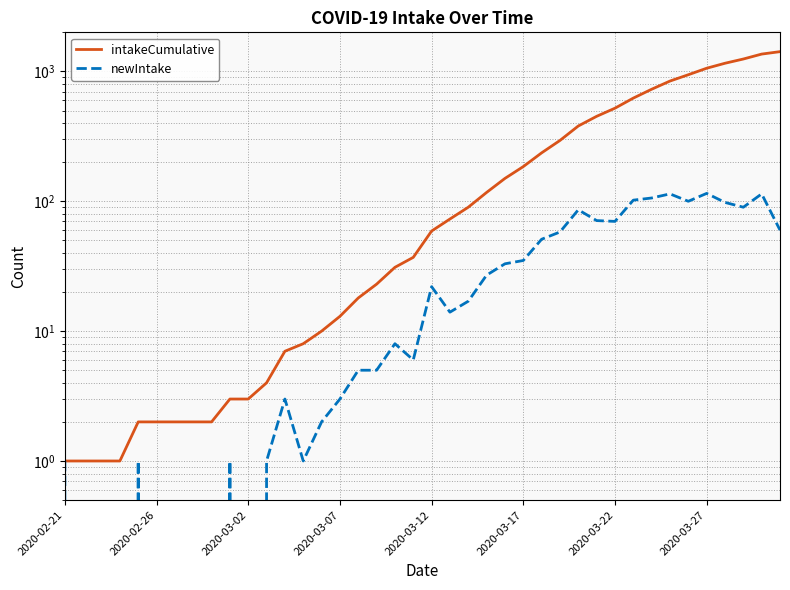

What value does the newIntake series have at 22?

17